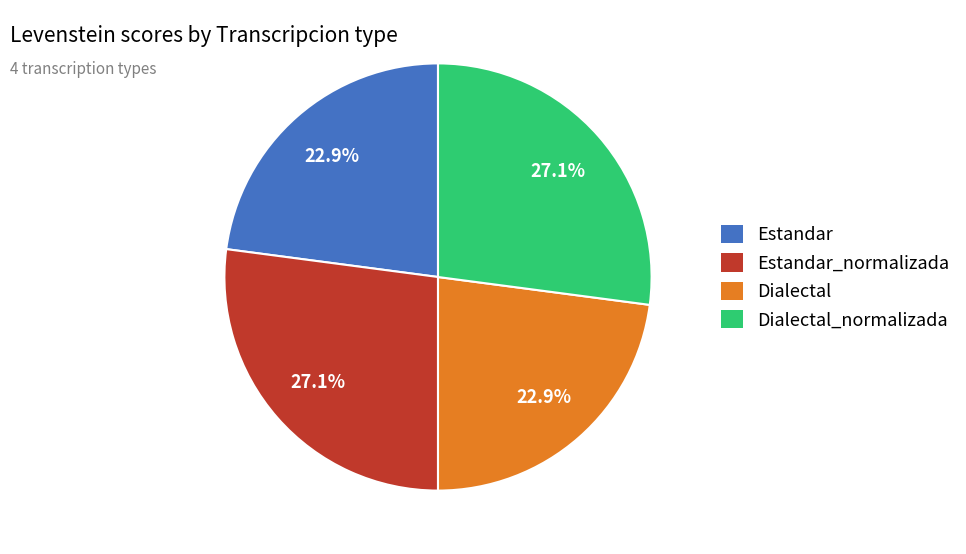

Count the number of slices in the pie.

4